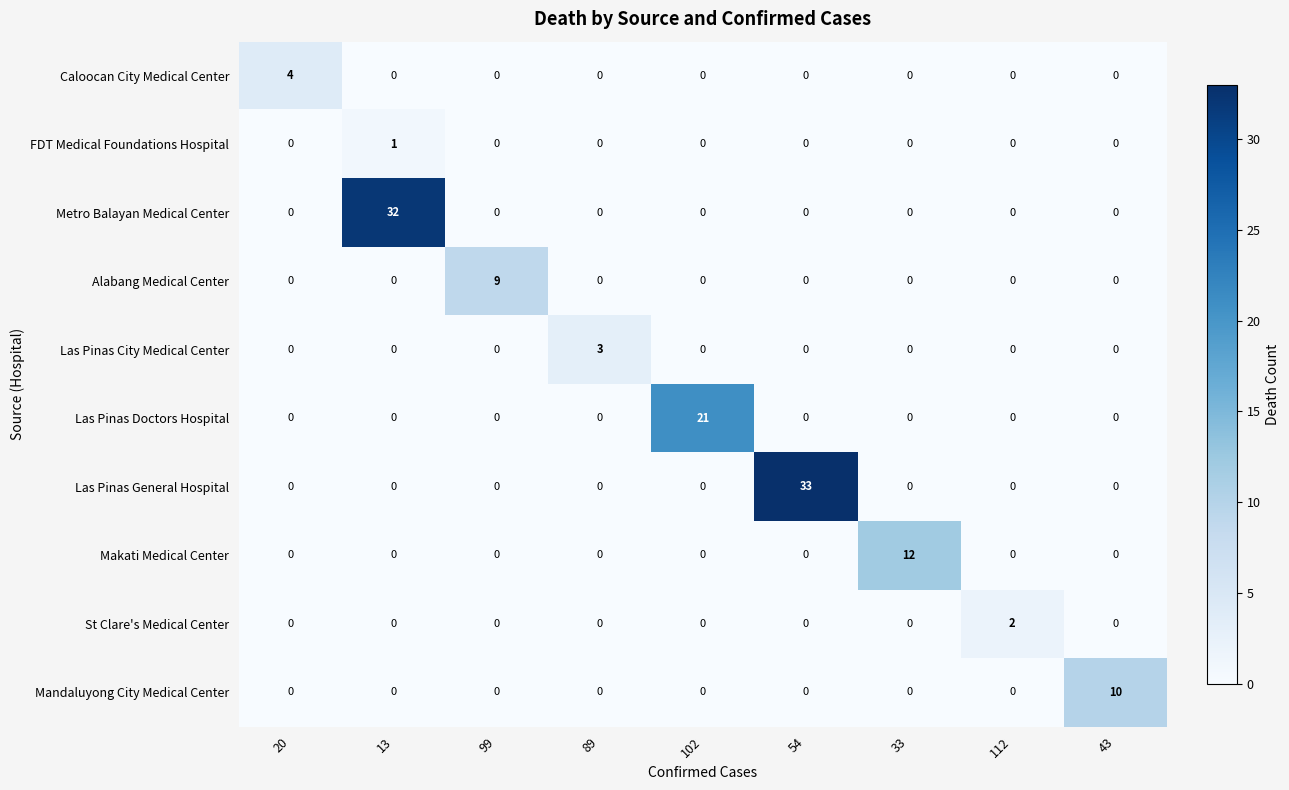

At how many categories does at least one series exceed 0?

9